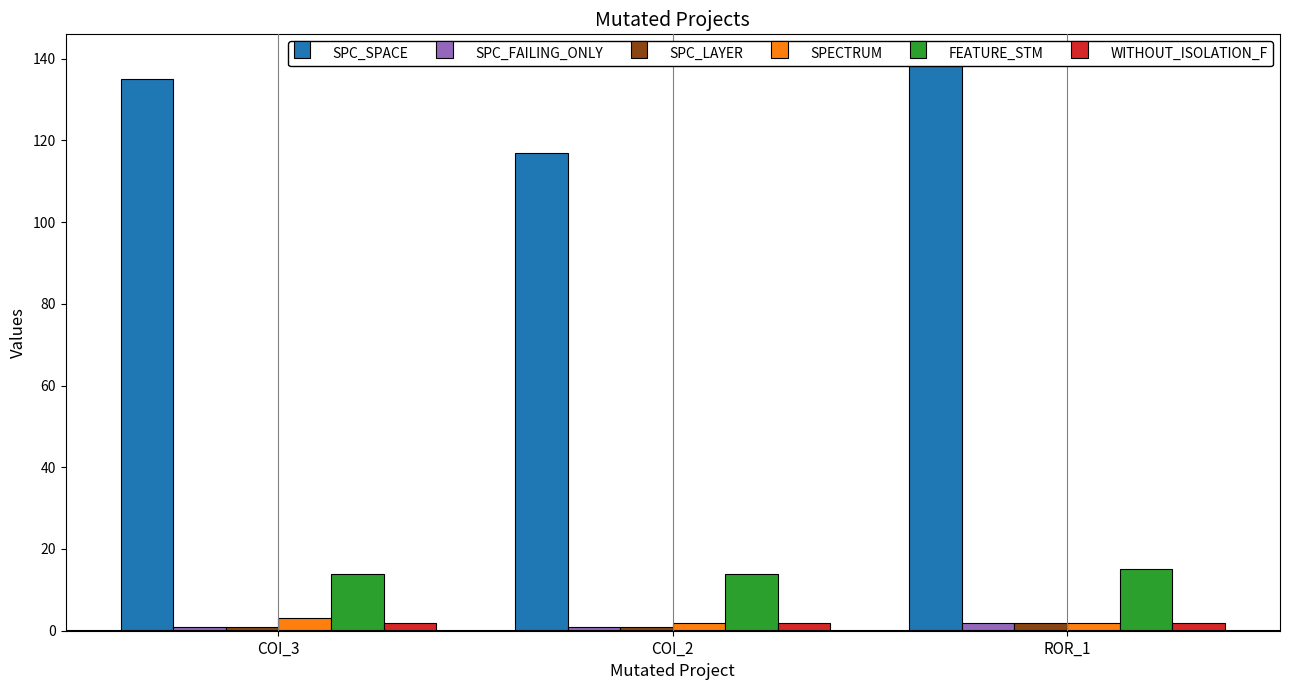

How many bars are there in each group?

6